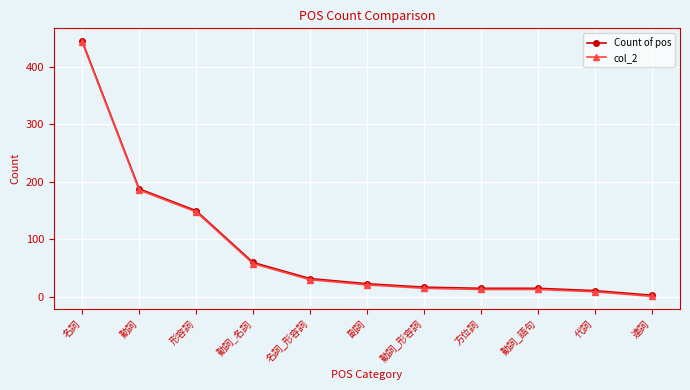

What is the maximum value shown in the chart?

445